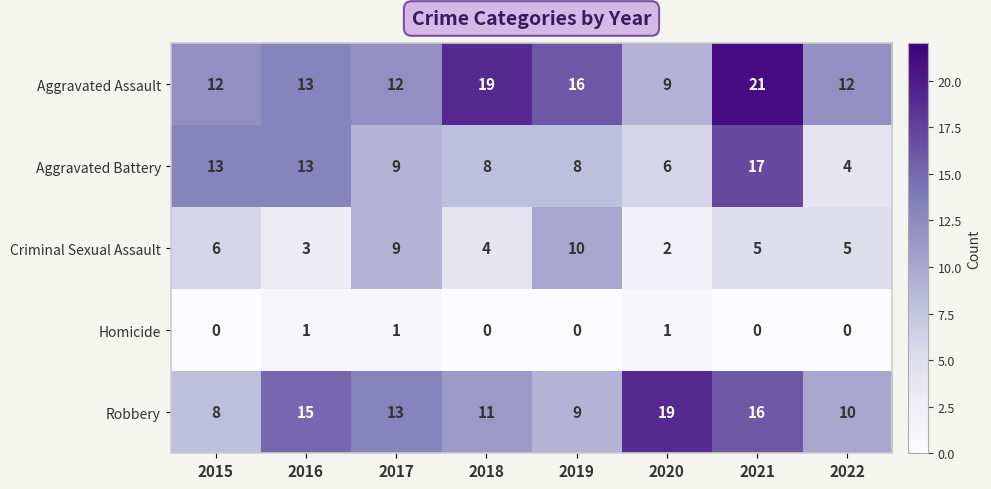

What is the sum of all Robbery values?

101